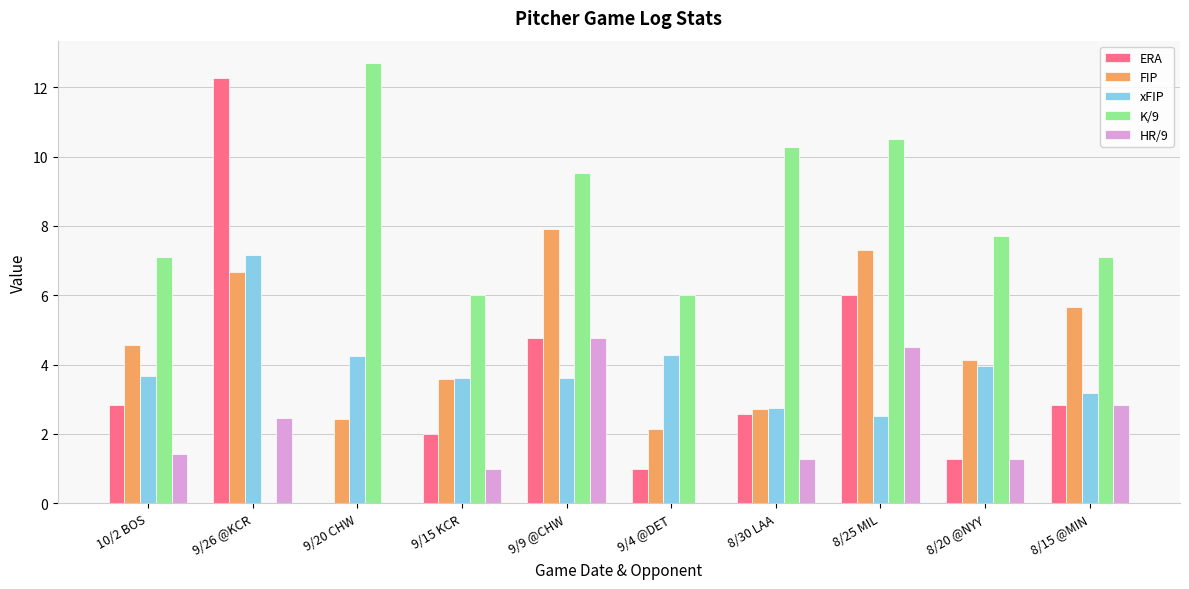

What is the highest value of the xFIP series?

7.2